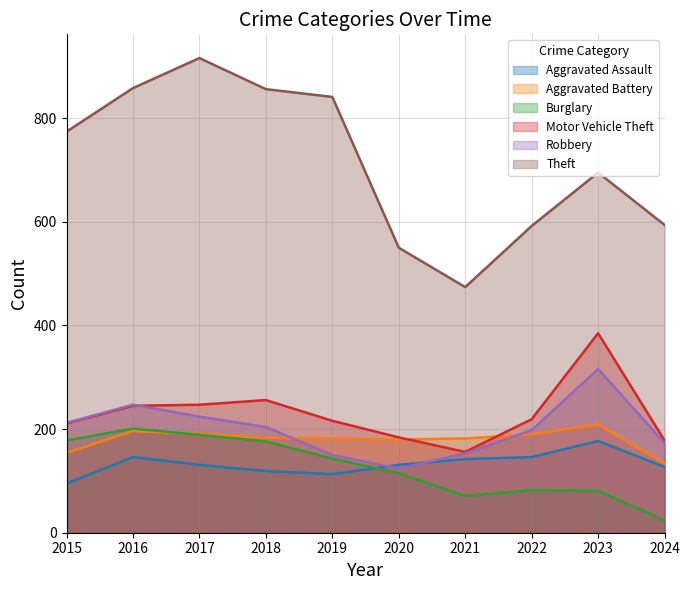

How many data points does each series have?

10